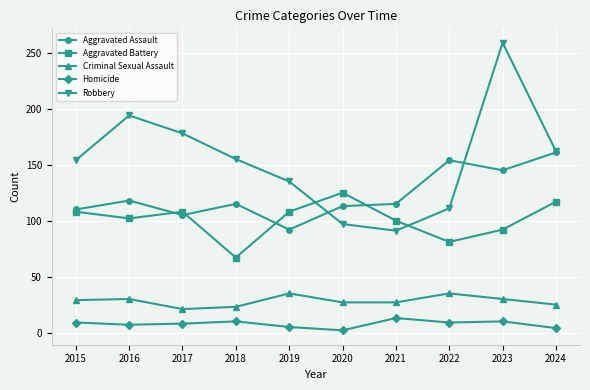

What is the difference between the maximum and second lowest values in the Robbery series?

162